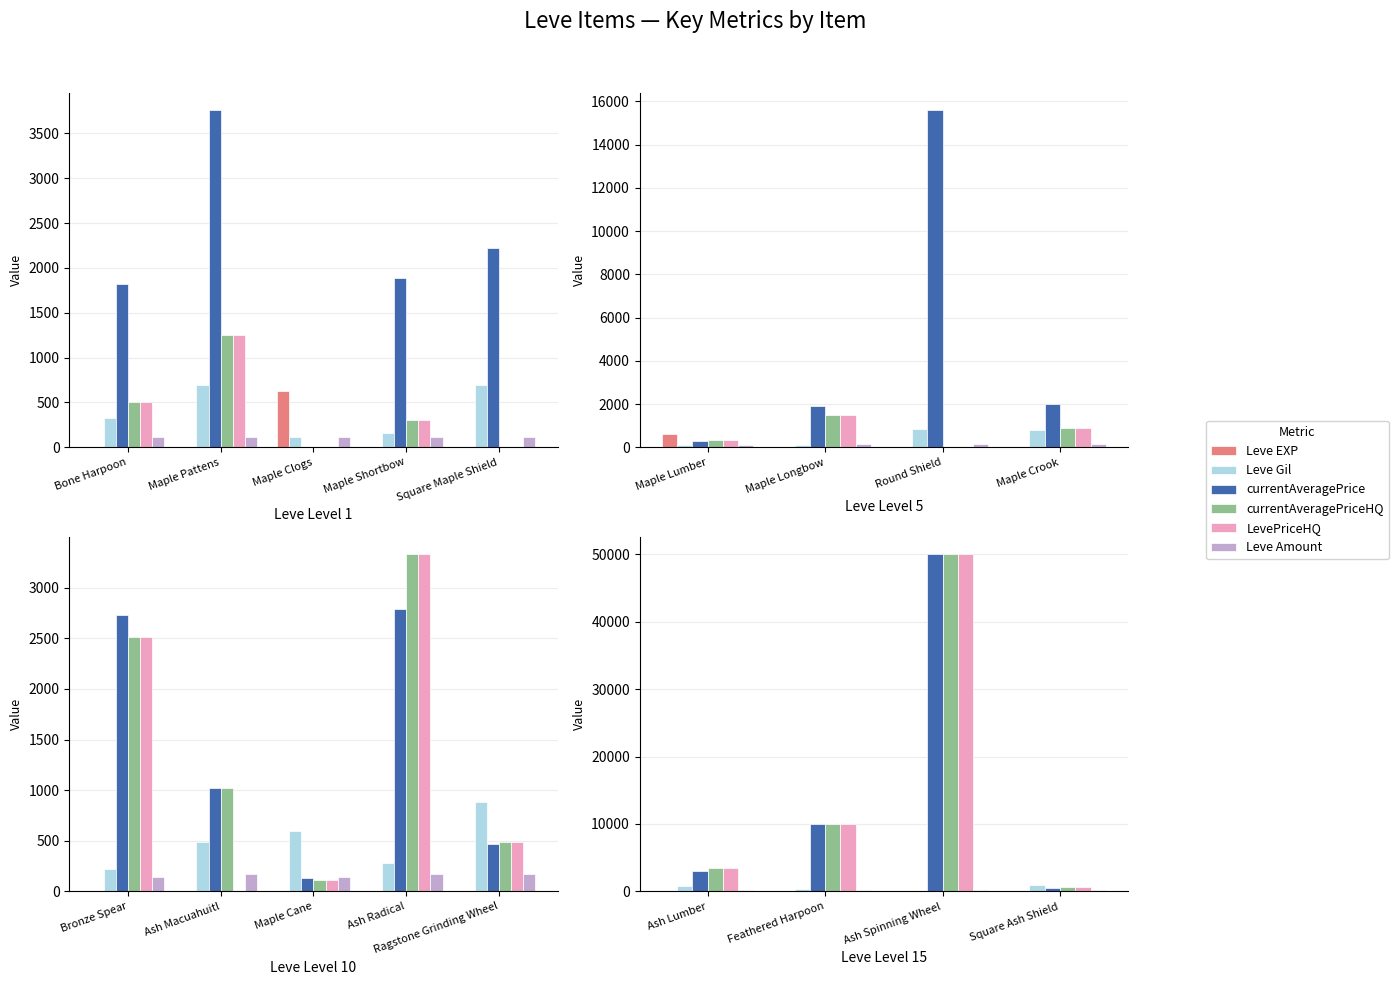

Which series has the widest spread of values?

currentAveragePrice